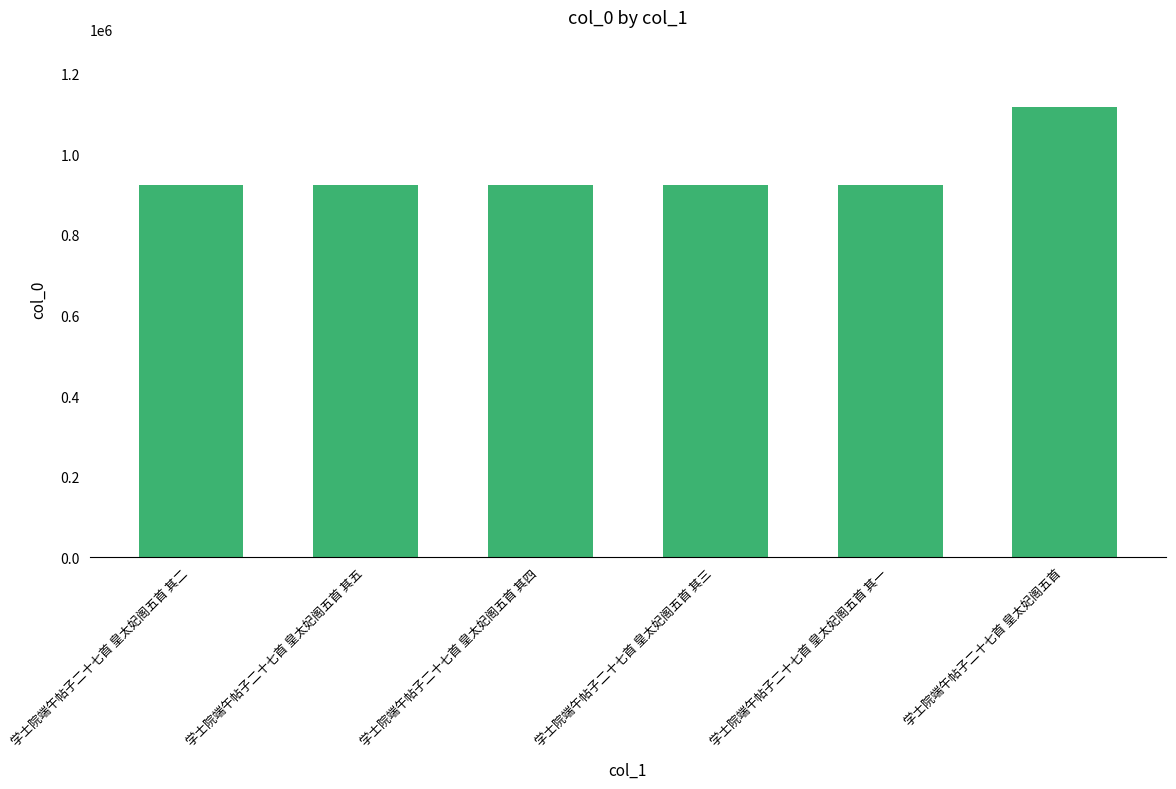

The value at 学士院端午帖子二十七首 皇太妃阁五首 其五 is 923594. True or false?

True